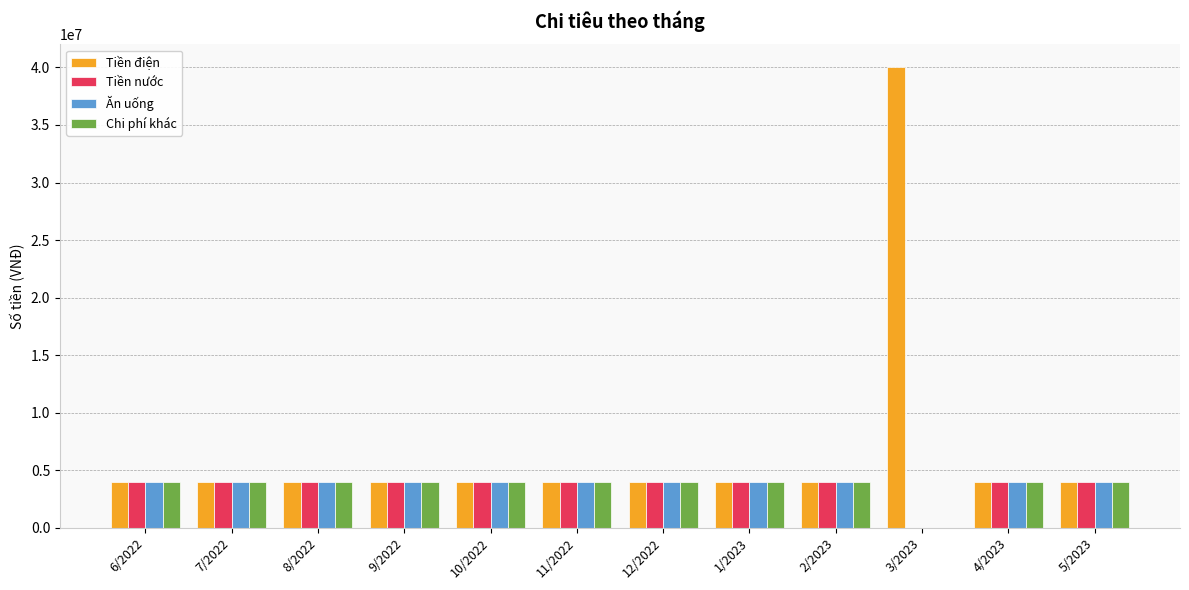

Is it true that Chi phí khác equals 4000000 at 12/2022?

True